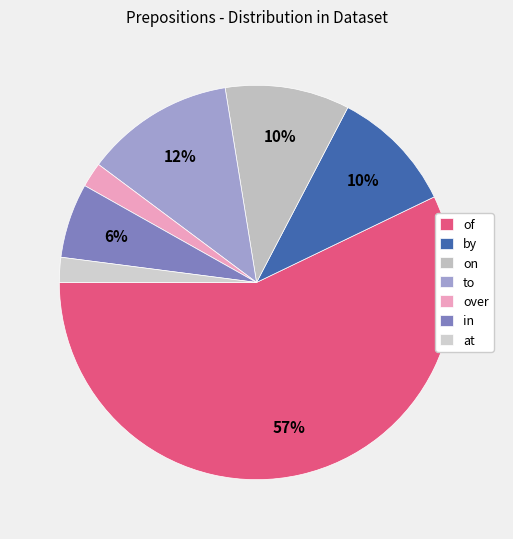

Is it true that on is 10% of the pie?

True